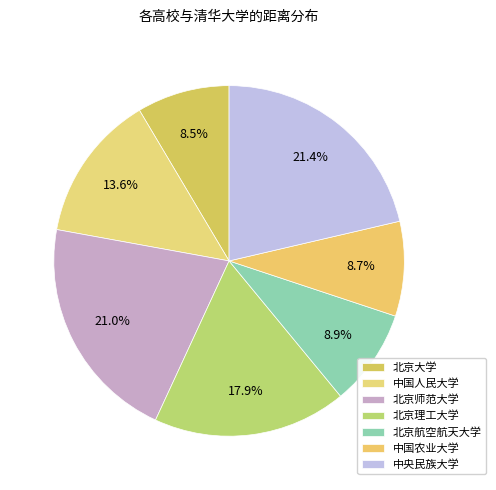

What is the smallest slice in the pie chart?

北京大学